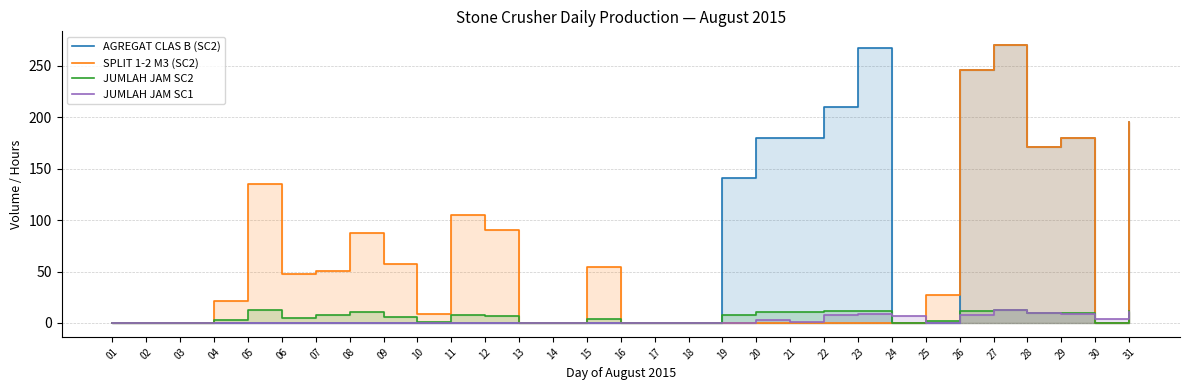

At which category is the sum across all series the highest?

27